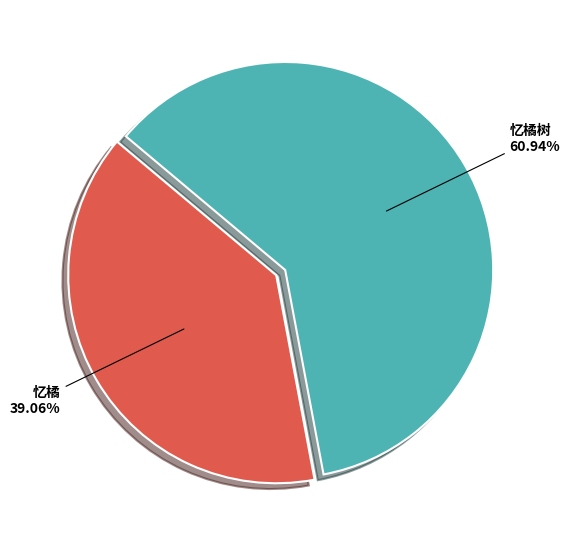

Count the number of slices in the pie.

2